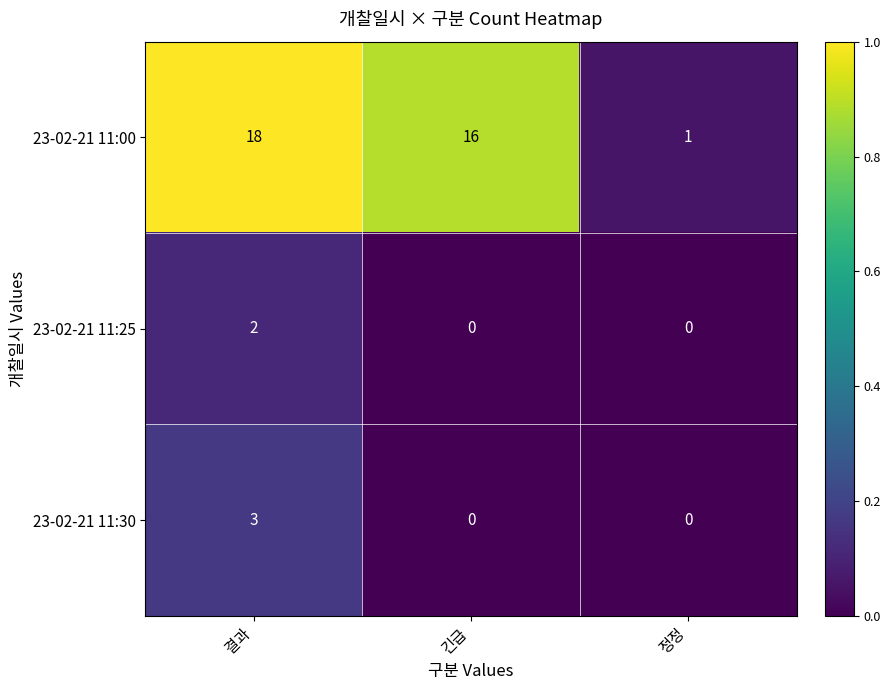

At how many categories does at least one series exceed 0?

3